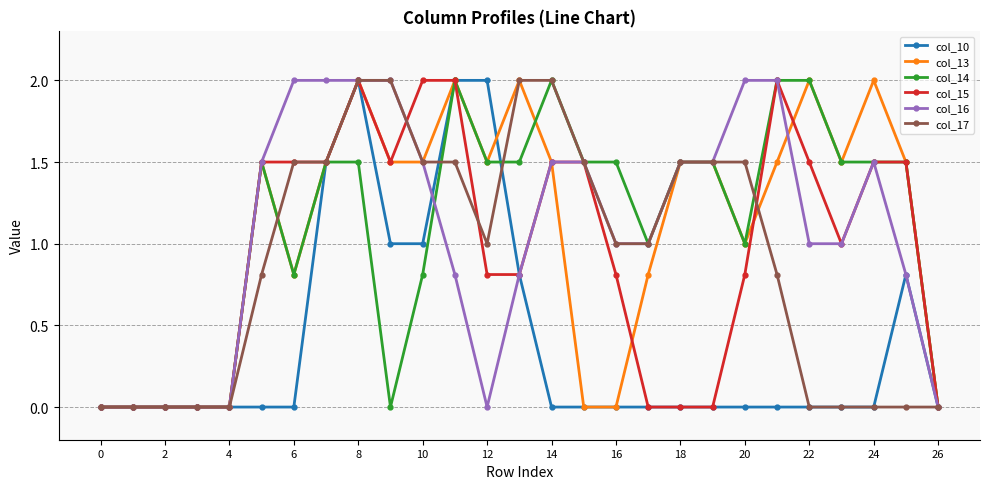

What is the maximum value shown in the chart?

2.0